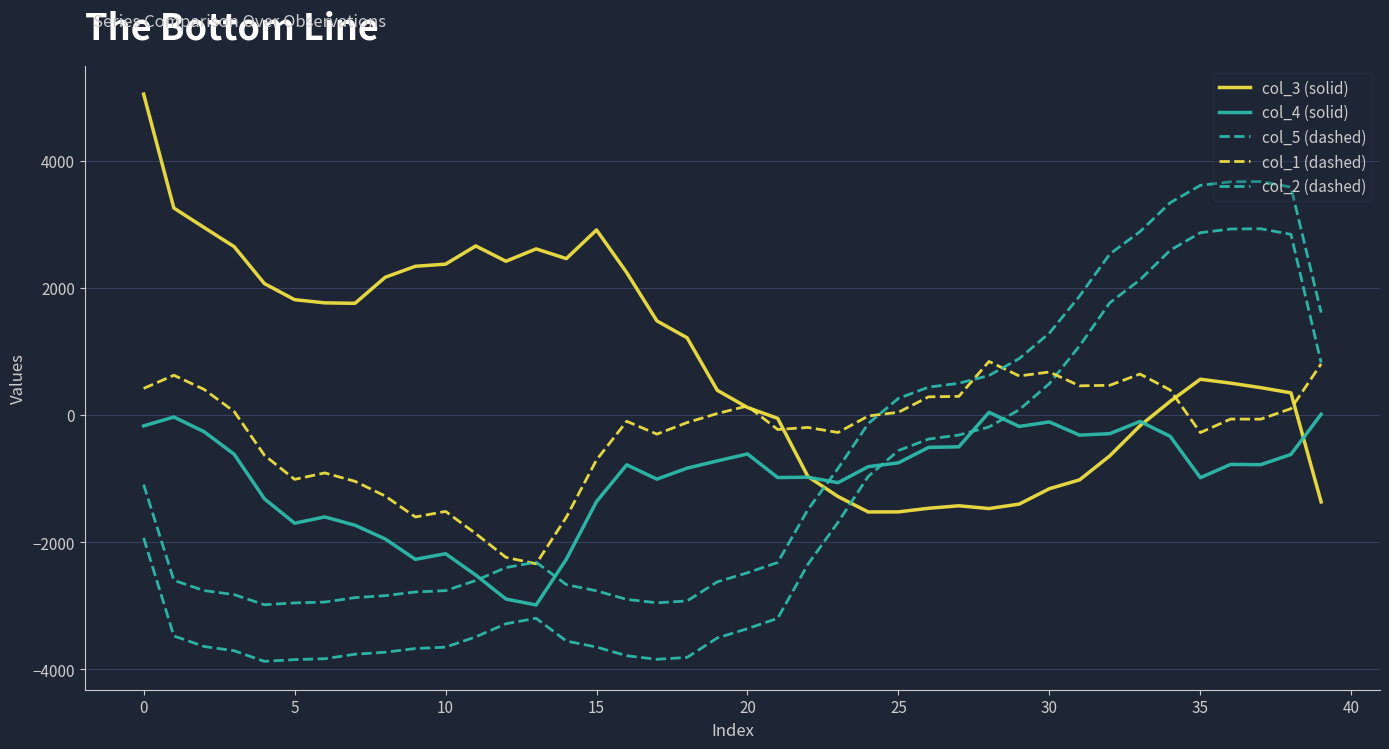

How many lines are shown in the chart?

5